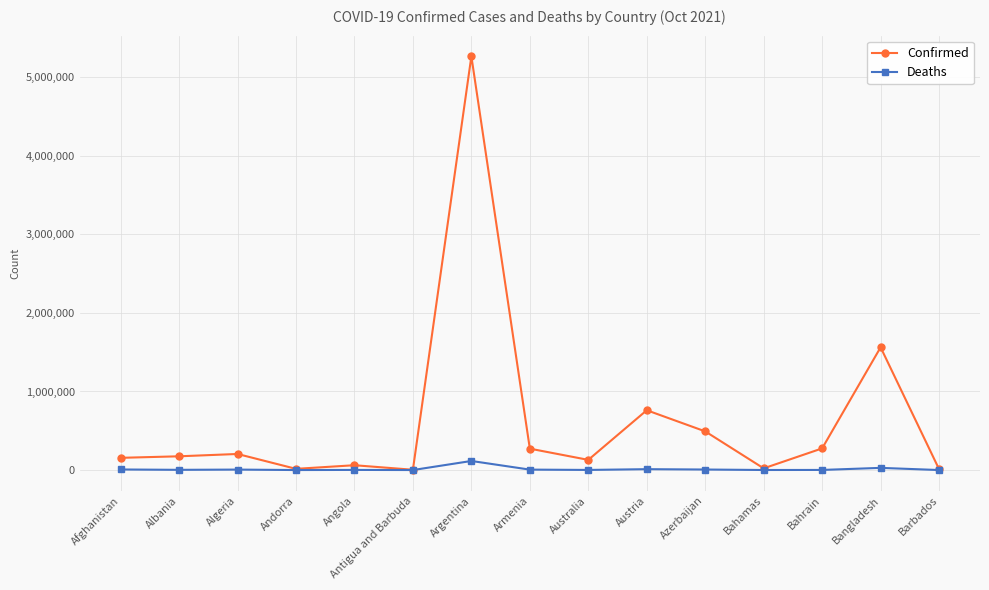

Which series changed the most between Albania and Bangladesh?

Confirmed